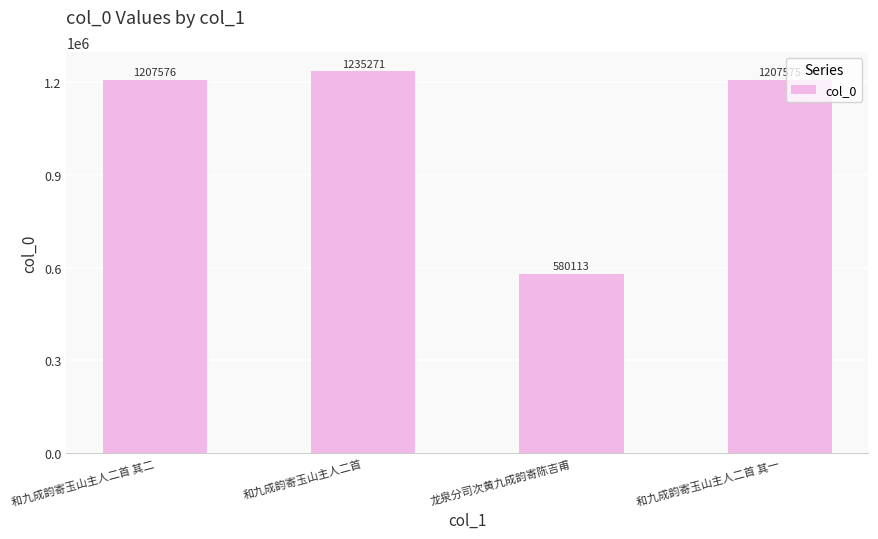

Reading left to right, transcribe all the data shown in this chart.

1207576	1235271	580113	1207575